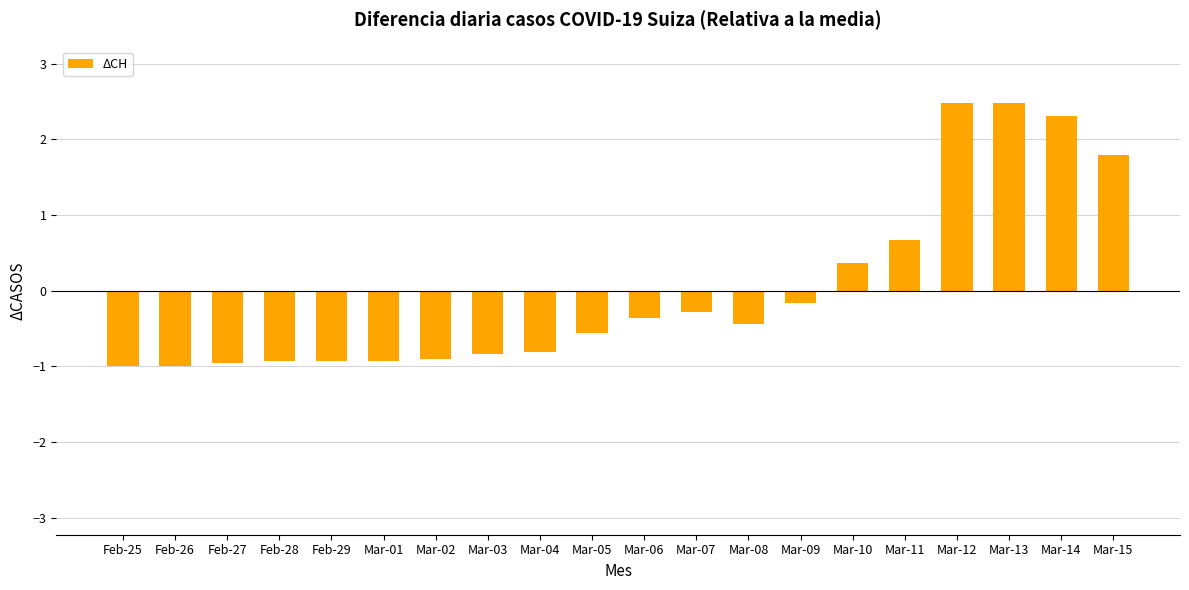

What is the label of the 9th bar from the right?

Mar-07